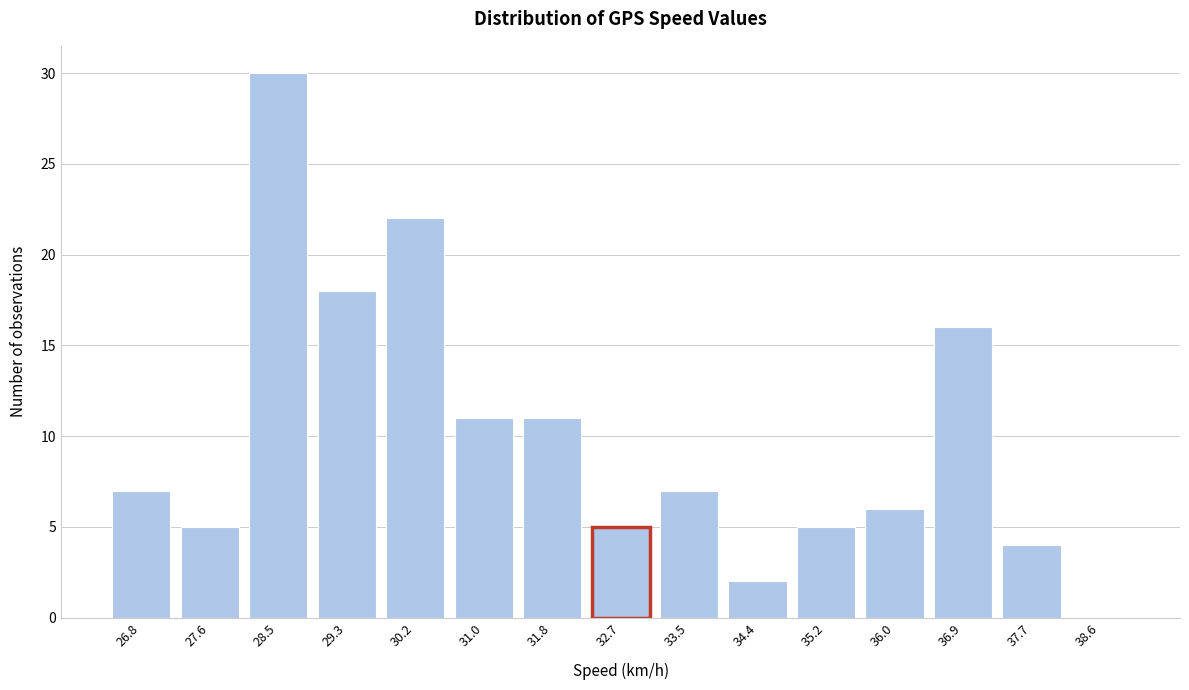

Reading left to right, transcribe all the data shown in this chart.

26.8=7	27.6=5	28.5=30	29.3=18	30.2=22	31.0=11	31.8=11	32.7=5	33.5=7	34.4=2	35.2=5	36.0=6	36.9=16	37.7=4	38.6=0